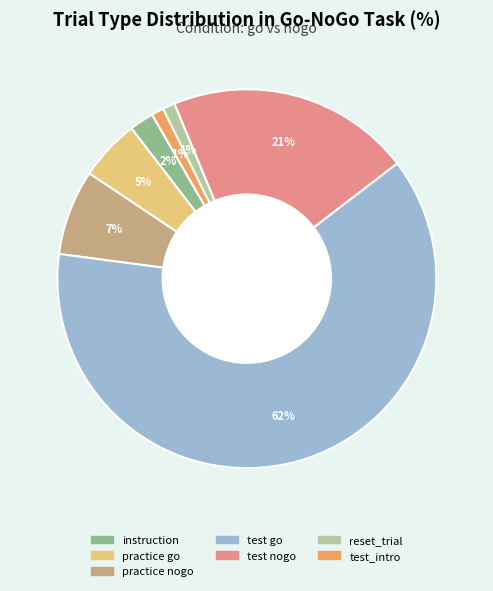

How many slices are in this pie chart?

7